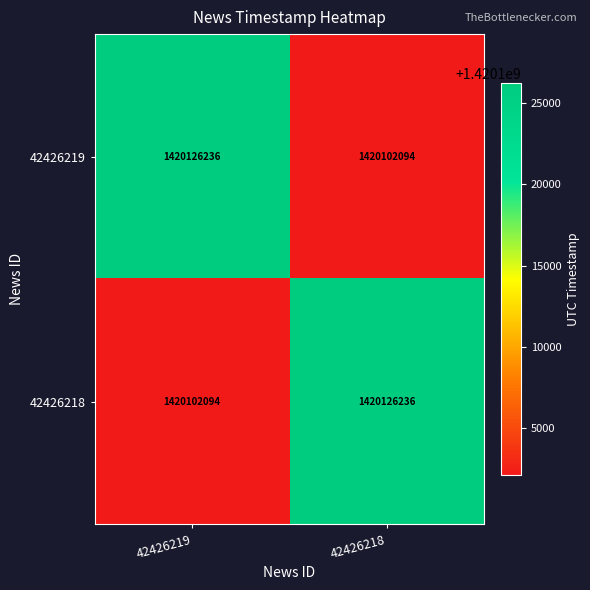

At how many categories does at least one series exceed 1420102212?

2